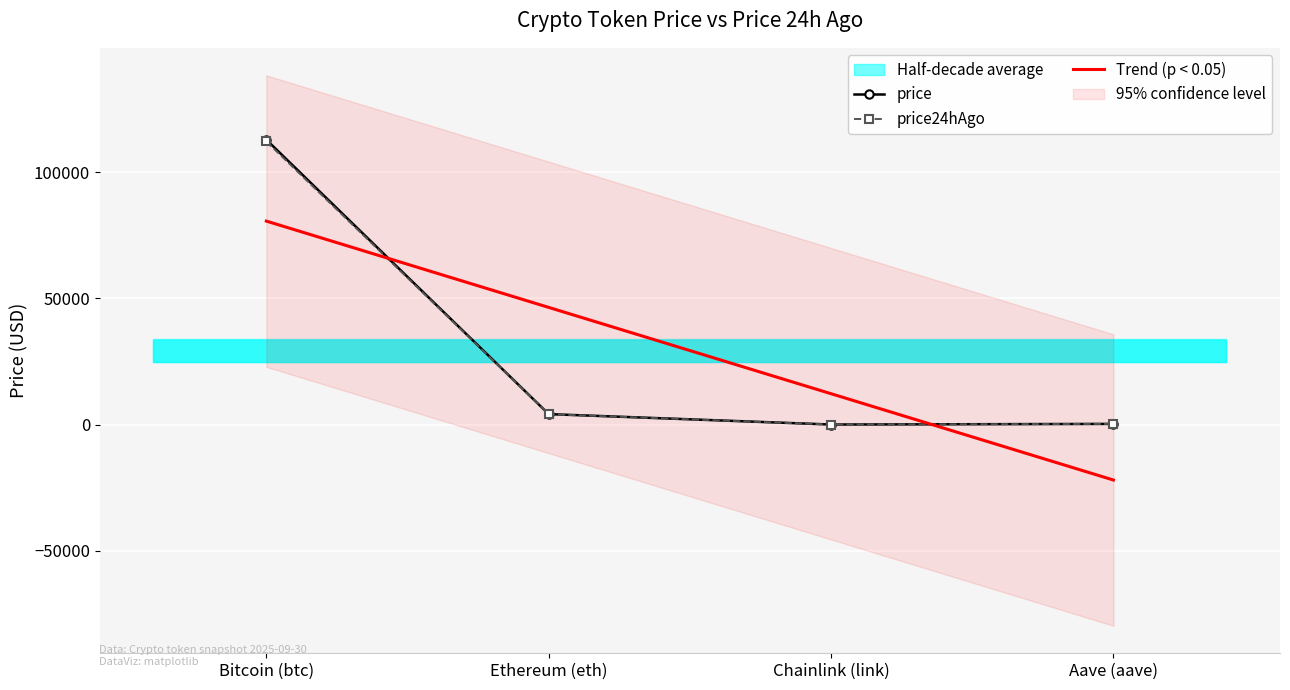

Reading left to right, extract all data points from this chart.

price: 112856.0	4149.1	21.5	270.9
price24hAgo: 112154.0	4122.0	21.2	272.4
Trend (p < 0.05): 80606.8	46418.5	12230.2	-21958.1